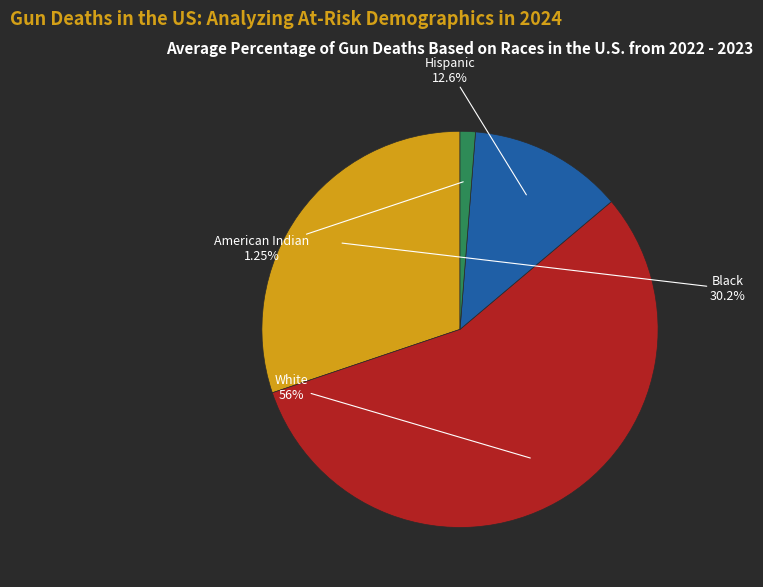

Rank the categories by value from highest to lowest.

White, Black, Hispanic, American Indian